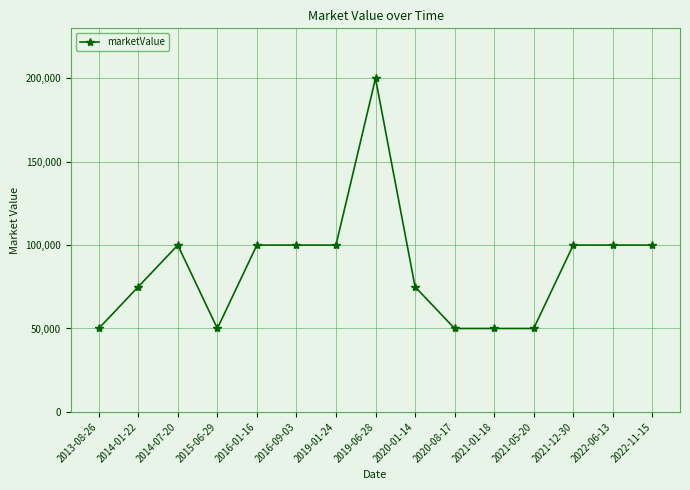

What is the sum of all values?

1300000